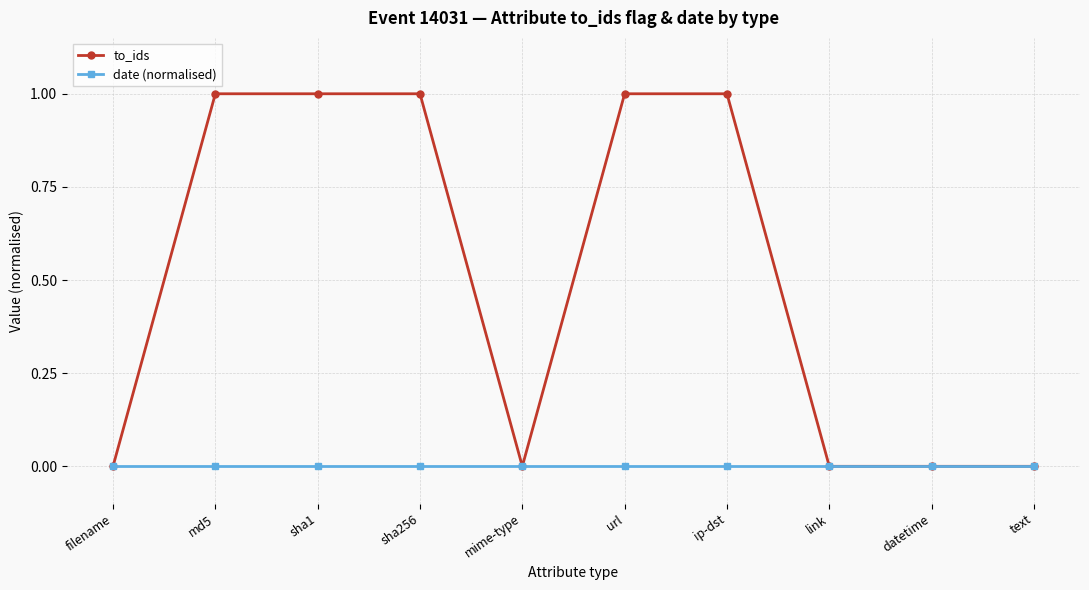

What position from the right is sha256?

7